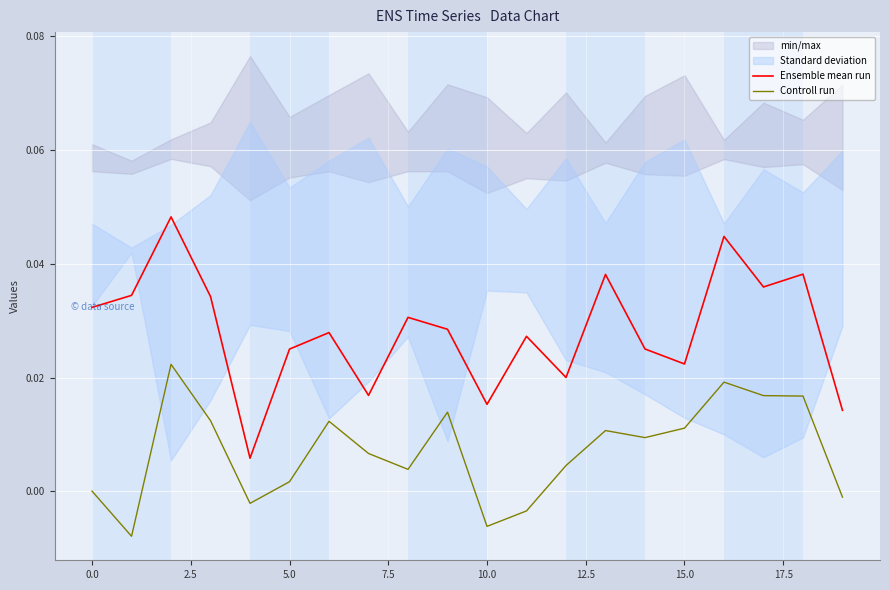

In Ensemble mean run, how many points are higher than both neighbors (excluding endpoints)?

7